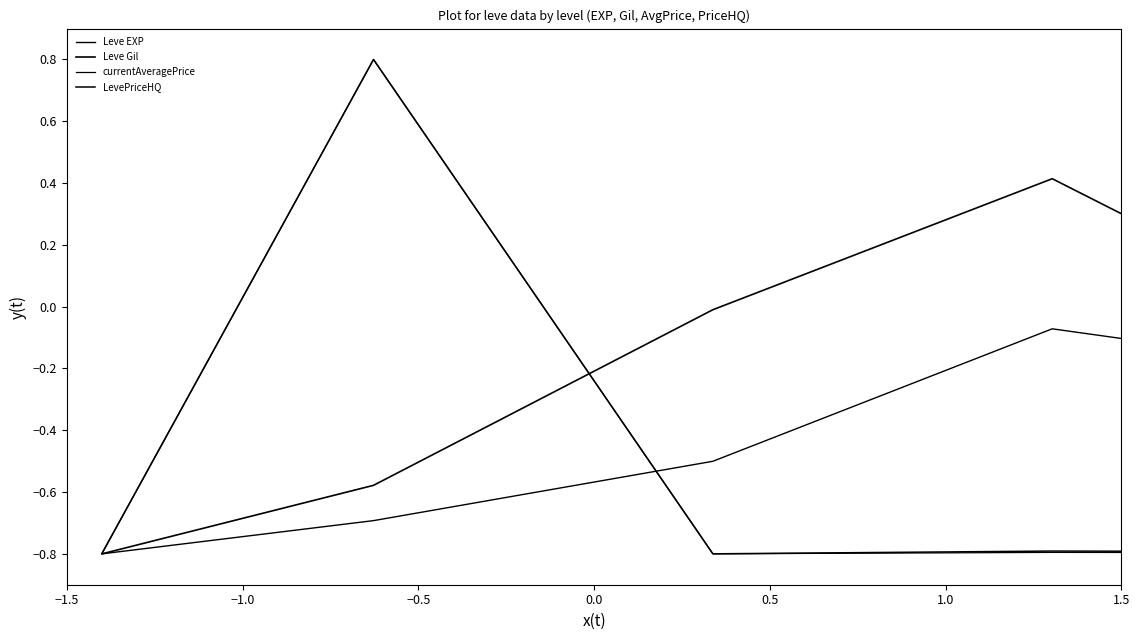

Which series has the largest range (max minus min)?

Leve EXP